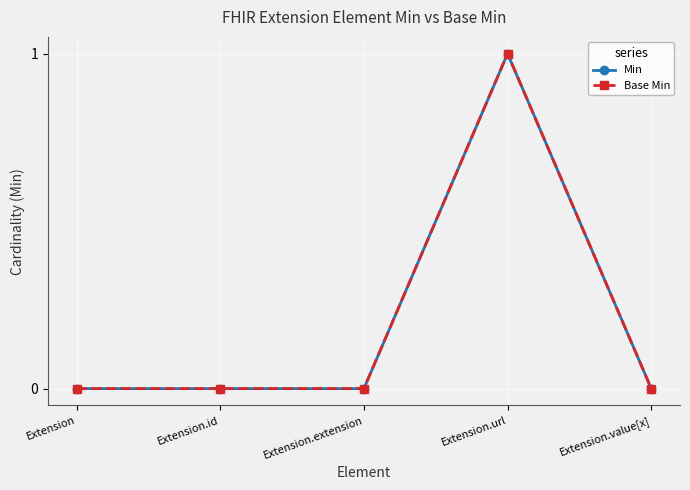

What is the label of the 1st point from the right?

Extension.value[x]